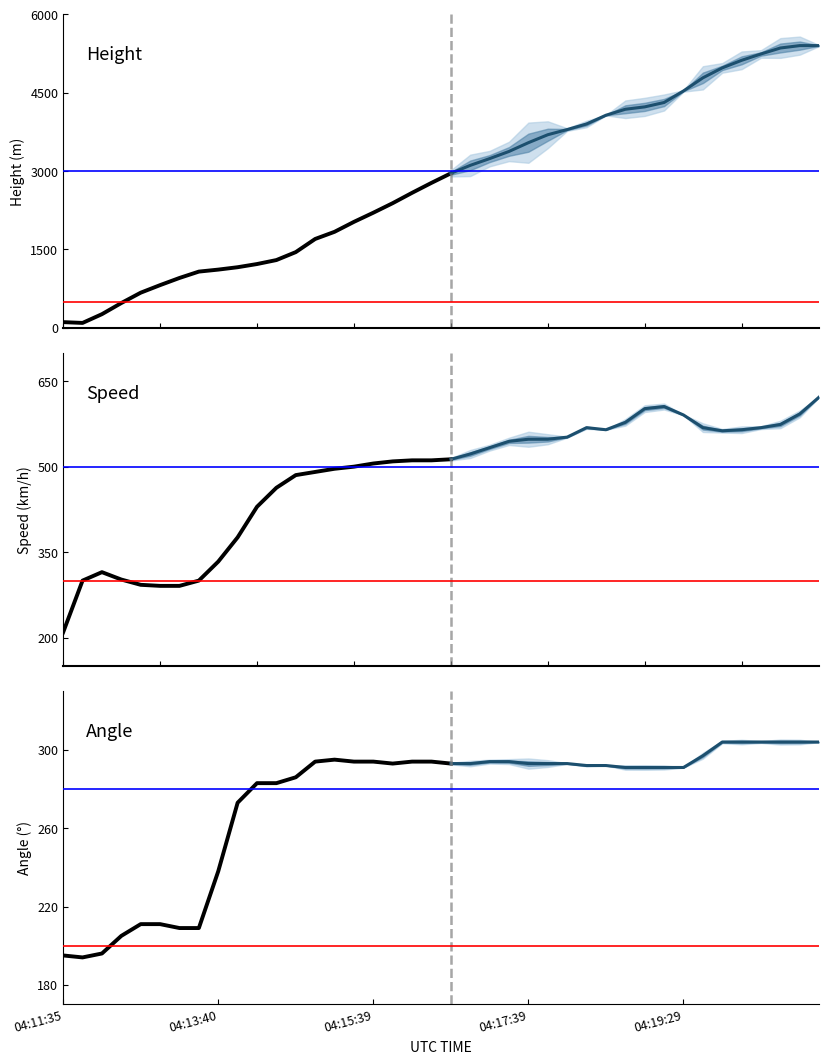

True or false: Longitude has a value of 165.2 at Latitude.

False